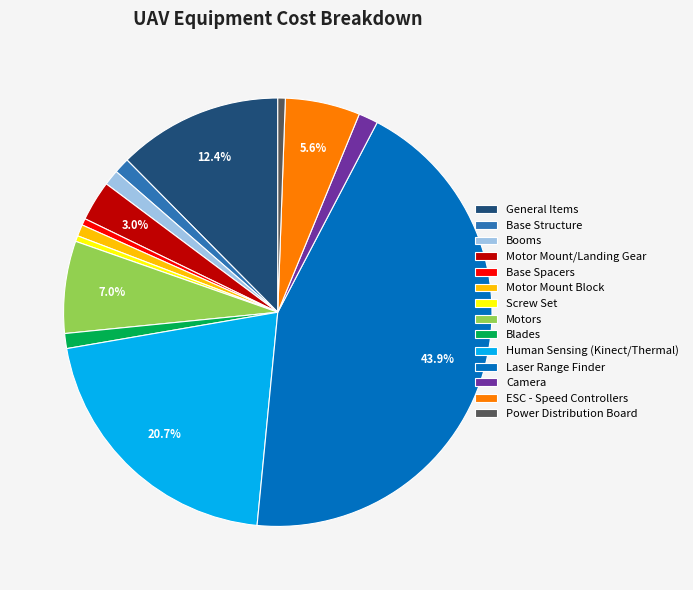

To the nearest percent, what portion does Motors represent?

7%